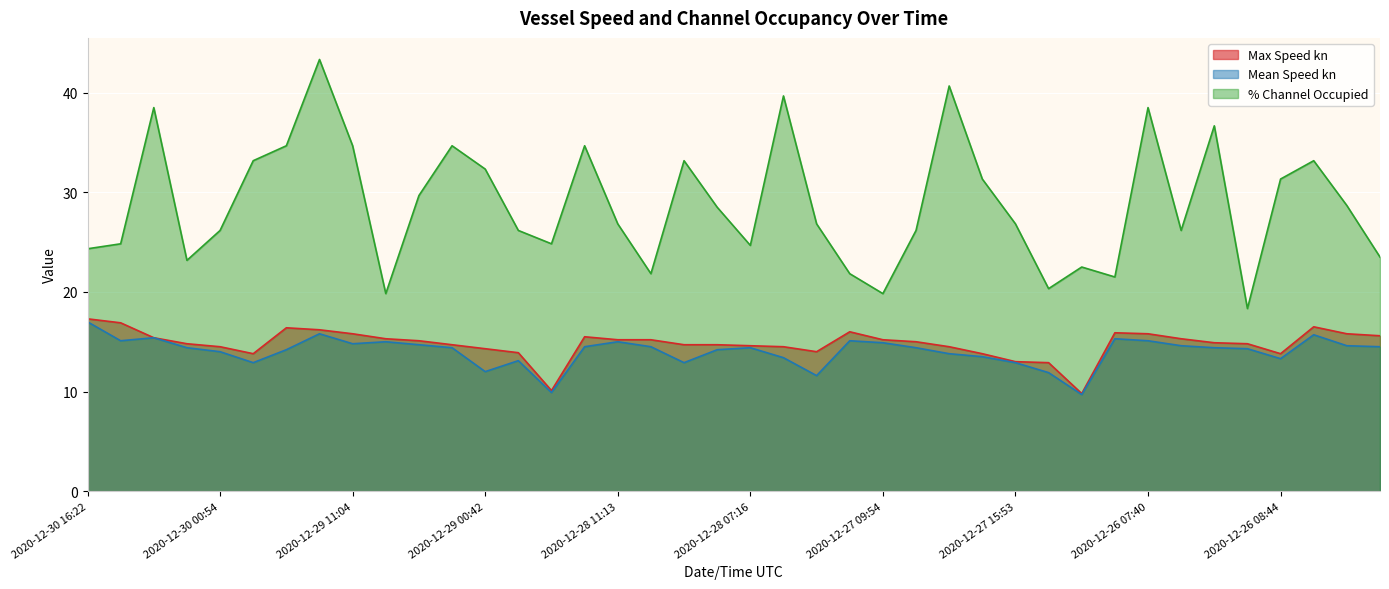

Reading right to left, extract all data points from this chart.

Max Speed kn: 2020-12-24 09:05=15.6	2020-12-24 19:17=15.8	2020-12-24 18:07=16.5	2020-12-26 08:44=13.8	2020-12-26 06:06=14.8	2020-12-26 05:41=14.9	2020-12-26 00:21=15.3	2020-12-26 07:40=15.8	2020-12-26 13:23=15.9	2020-12-27 11:37=9.8	2020-12-27 07:49=12.9	2020-12-27 15:53=13.0	2020-12-27 22:37=13.8	2020-12-27 07:37=14.5	2020-12-27 08:47=15.0	2020-12-27 09:54=15.2	2020-12-27 13:50=16.0	2020-12-28 00:35=14.0	2020-12-28 02:37=14.5	2020-12-28 07:16=14.6	2020-12-28 10:51=14.7	2020-12-28 12:31=14.7	2020-12-28 05:11=15.2	2020-12-28 11:13=15.2	2020-12-28 10:21=15.5	2020-12-29 06:57=10.1	2020-12-29 09:11=13.9	2020-12-29 00:42=14.3	2020-12-29 17:37=14.7	2020-12-29 10:53=15.1	2020-12-29 13:16=15.3	2020-12-29 11:04=15.8	2020-12-29 00:22=16.2	2020-12-29 03:51=16.4	2020-12-30 06:34=13.8	2020-12-30 00:54=14.5	2020-12-30 14:08=14.8	2020-12-30 03:06=15.4	2020-12-30 15:22=16.9	2020-12-30 16:22=17.3
Mean Speed kn: 2020-12-24 09:05=14.5	2020-12-24 19:17=14.6	2020-12-24 18:07=15.7	2020-12-26 08:44=13.3	2020-12-26 06:06=14.3	2020-12-26 05:41=14.4	2020-12-26 00:21=14.6	2020-12-26 07:40=15.1	2020-12-26 13:23=15.3	2020-12-27 11:37=9.7	2020-12-27 07:49=11.9	2020-12-27 15:53=12.9	2020-12-27 22:37=13.5	2020-12-27 07:37=13.8	2020-12-27 08:47=14.4	2020-12-27 09:54=14.9	2020-12-27 13:50=15.1	2020-12-28 00:35=11.6	2020-12-28 02:37=13.4	2020-12-28 07:16=14.4	2020-12-28 10:51=14.2	2020-12-28 12:31=12.9	2020-12-28 05:11=14.5	2020-12-28 11:13=15.0	2020-12-28 10:21=14.5	2020-12-29 06:57=9.9	2020-12-29 09:11=13.1	2020-12-29 00:42=12.0	2020-12-29 17:37=14.4	2020-12-29 10:53=14.7	2020-12-29 13:16=15.0	2020-12-29 11:04=14.8	2020-12-29 00:22=15.8	2020-12-29 03:51=14.2	2020-12-30 06:34=12.9	2020-12-30 00:54=14.0	2020-12-30 14:08=14.4	2020-12-30 03:06=15.4	2020-12-30 15:22=15.1	2020-12-30 16:22=17.0
% Channel Occupied: 2020-12-24 09:05=23.5	2020-12-24 19:17=28.7	2020-12-24 18:07=33.2	2020-12-26 08:44=31.3	2020-12-26 06:06=18.3	2020-12-26 05:41=36.7	2020-12-26 00:21=26.2	2020-12-26 07:40=38.5	2020-12-26 13:23=21.5	2020-12-27 11:37=22.5	2020-12-27 07:49=20.3	2020-12-27 15:53=26.8	2020-12-27 22:37=31.3	2020-12-27 07:37=40.7	2020-12-27 08:47=26.2	2020-12-27 09:54=19.8	2020-12-27 13:50=21.8	2020-12-28 00:35=26.8	2020-12-28 02:37=39.7	2020-12-28 07:16=24.7	2020-12-28 10:51=28.5	2020-12-28 12:31=33.2	2020-12-28 05:11=21.8	2020-12-28 11:13=26.8	2020-12-28 10:21=34.7	2020-12-29 06:57=24.8	2020-12-29 09:11=26.2	2020-12-29 00:42=32.3	2020-12-29 17:37=34.7	2020-12-29 10:53=29.7	2020-12-29 13:16=19.8	2020-12-29 11:04=34.7	2020-12-29 00:22=43.3	2020-12-29 03:51=34.7	2020-12-30 06:34=33.2	2020-12-30 00:54=26.2	2020-12-30 14:08=23.2	2020-12-30 03:06=38.5	2020-12-30 15:22=24.8	2020-12-30 16:22=24.3